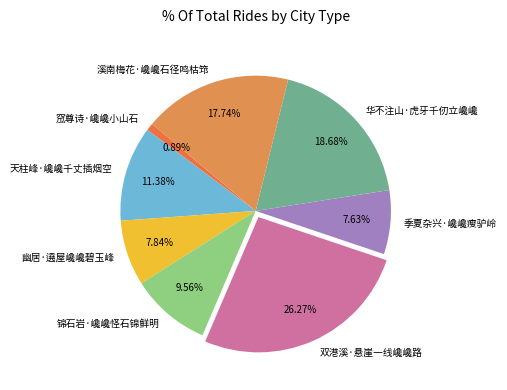

Between 华不注山·虎牙千仞立巉巉 and 双港溪·悬崖一线巉巉路, which is larger?

双港溪·悬崖一线巉巉路